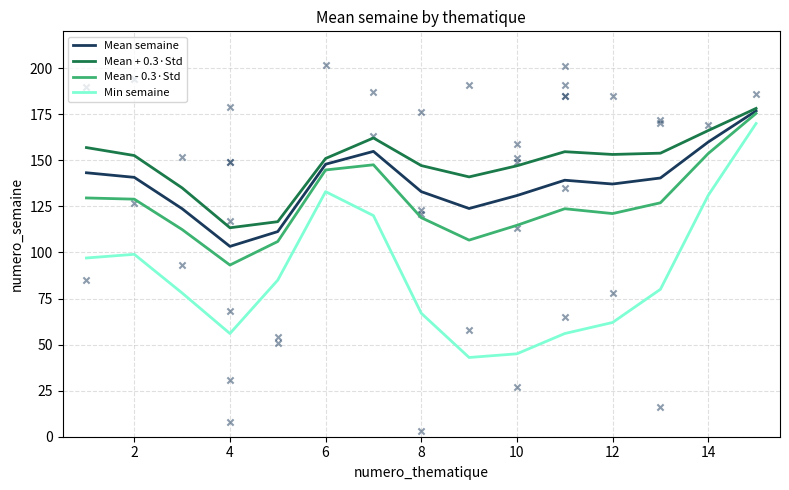

What is the lowest value of the Mean semaine series?

103.3